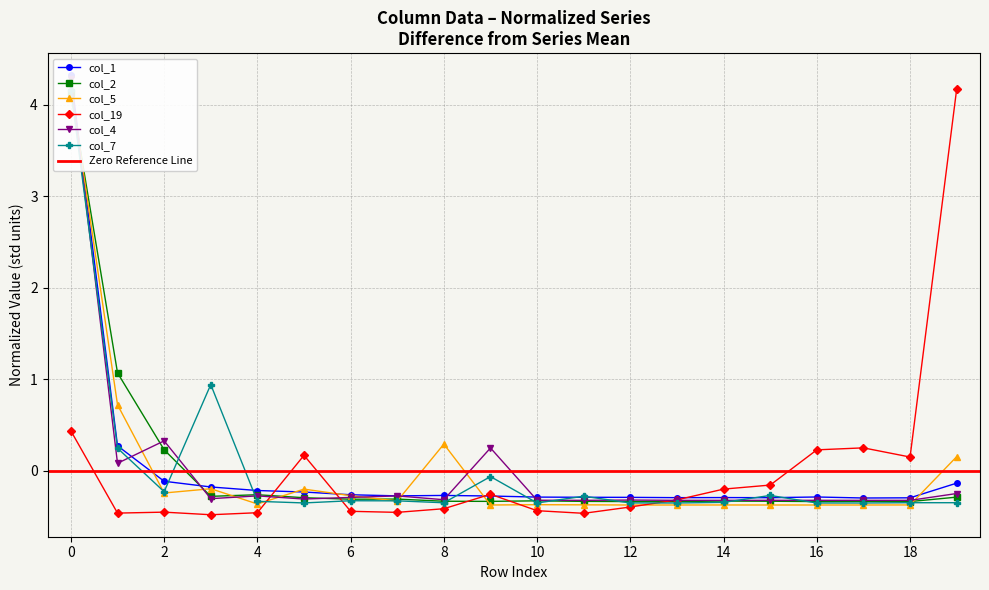

Reading left to right, transcribe all the data shown in this chart.

col_1: 4.3	0.3	-0.1	-0.2	-0.2	-0.2	-0.3	-0.3	-0.3	-0.3	-0.3	-0.3	-0.3	-0.3	-0.3	-0.3	-0.3	-0.3	-0.3	-0.1
col_2: 4.1	1.1	0.2	-0.3	-0.3	-0.3	-0.3	-0.3	-0.3	-0.3	-0.3	-0.3	-0.3	-0.3	-0.3	-0.3	-0.3	-0.3	-0.3	-0.3
col_5: 4.2	0.7	-0.2	-0.2	-0.4	-0.2	-0.3	-0.3	0.3	-0.4	-0.4	-0.4	-0.4	-0.4	-0.4	-0.4	-0.4	-0.4	-0.4	0.2
col_19: 0.4	-0.5	-0.5	-0.5	-0.5	0.2	-0.4	-0.5	-0.4	-0.3	-0.4	-0.5	-0.4	-0.3	-0.2	-0.2	0.2	0.2	0.1	4.2
col_4: 4.3	0.1	0.3	-0.3	-0.3	-0.3	-0.3	-0.3	-0.3	0.2	-0.3	-0.3	-0.3	-0.3	-0.3	-0.3	-0.3	-0.3	-0.3	-0.2
col_7: 4.2	0.2	-0.2	0.9	-0.3	-0.4	-0.3	-0.3	-0.4	-0.1	-0.4	-0.3	-0.4	-0.4	-0.3	-0.3	-0.4	-0.4	-0.3	-0.3